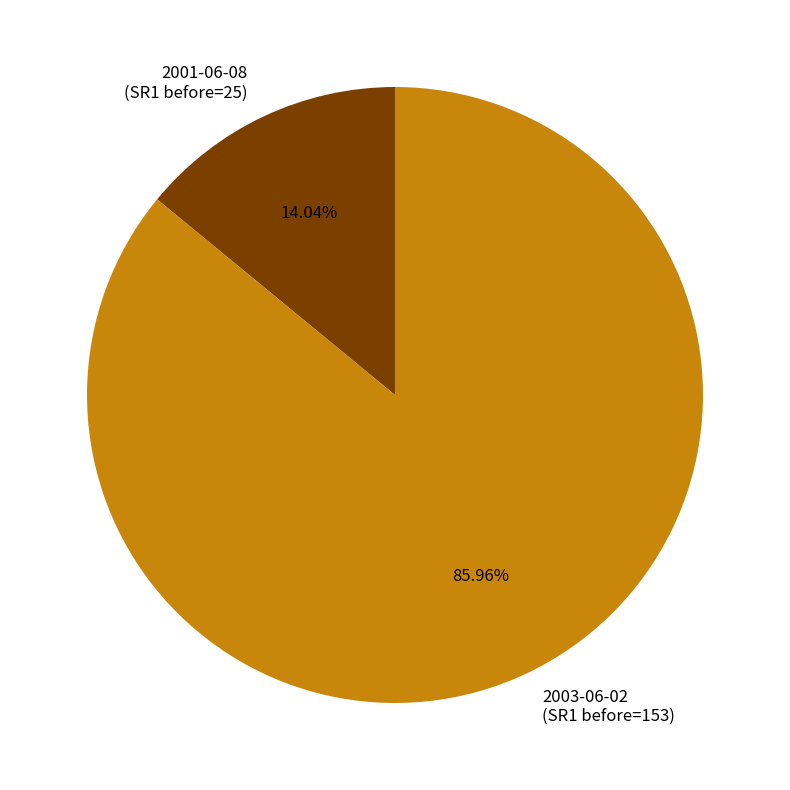

Which has a higher value, 2001-06-08 (SR1 before=25) or 2003-06-02 (SR1 before=153)?

2003-06-02 (SR1 before=153)